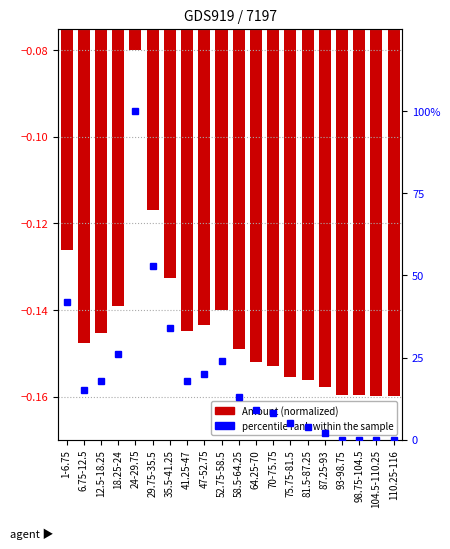

What is the label of the 4th bar from the right?

93-98.75